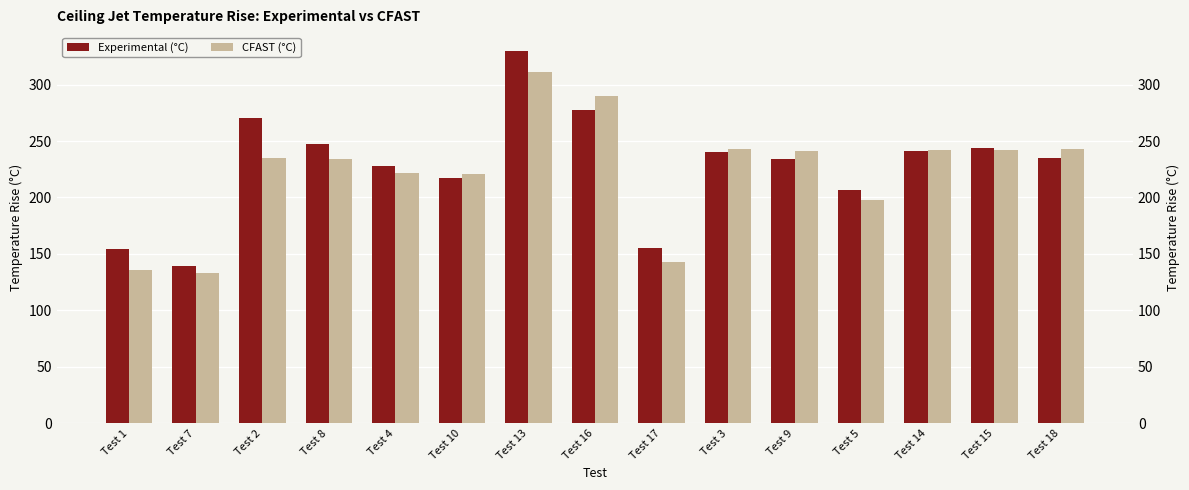

At which category is the sum across all series the highest?

Test 13